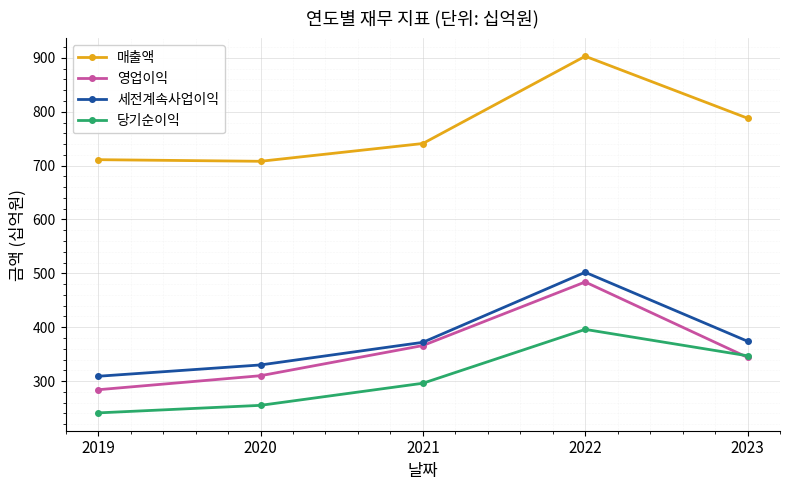

What is the average value of the 영업이익 series?

358